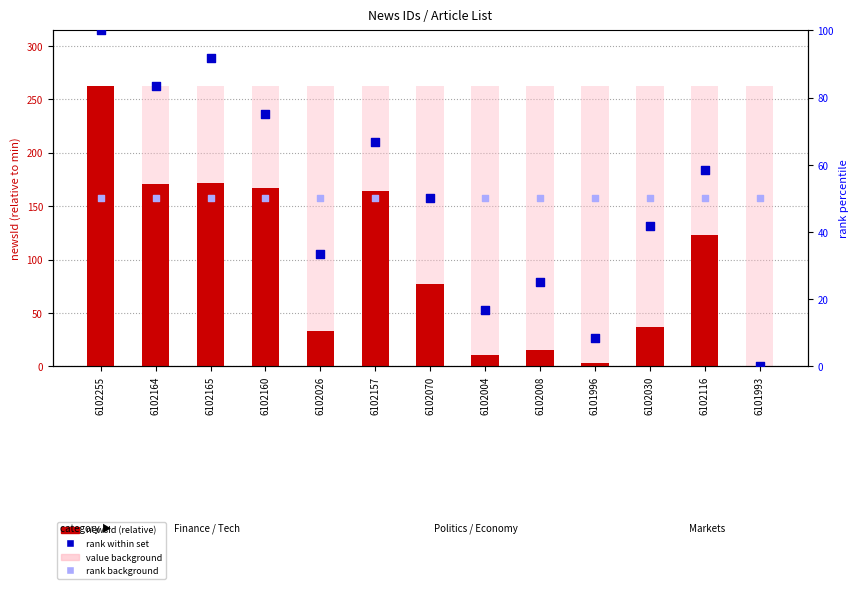

What are all the series names shown in the legend?

newsId (relative), value background, rank within set, rank background